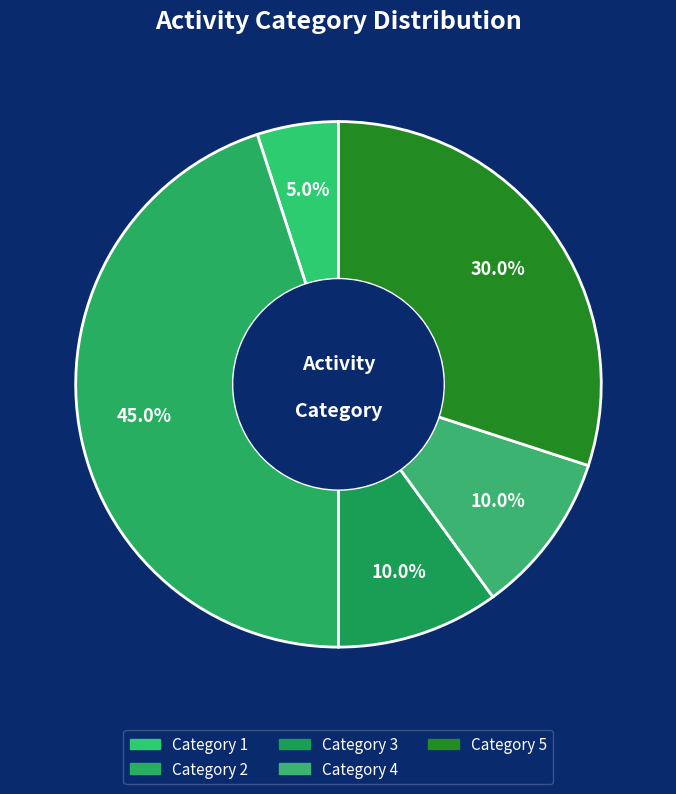

How many slices are in this pie chart?

5